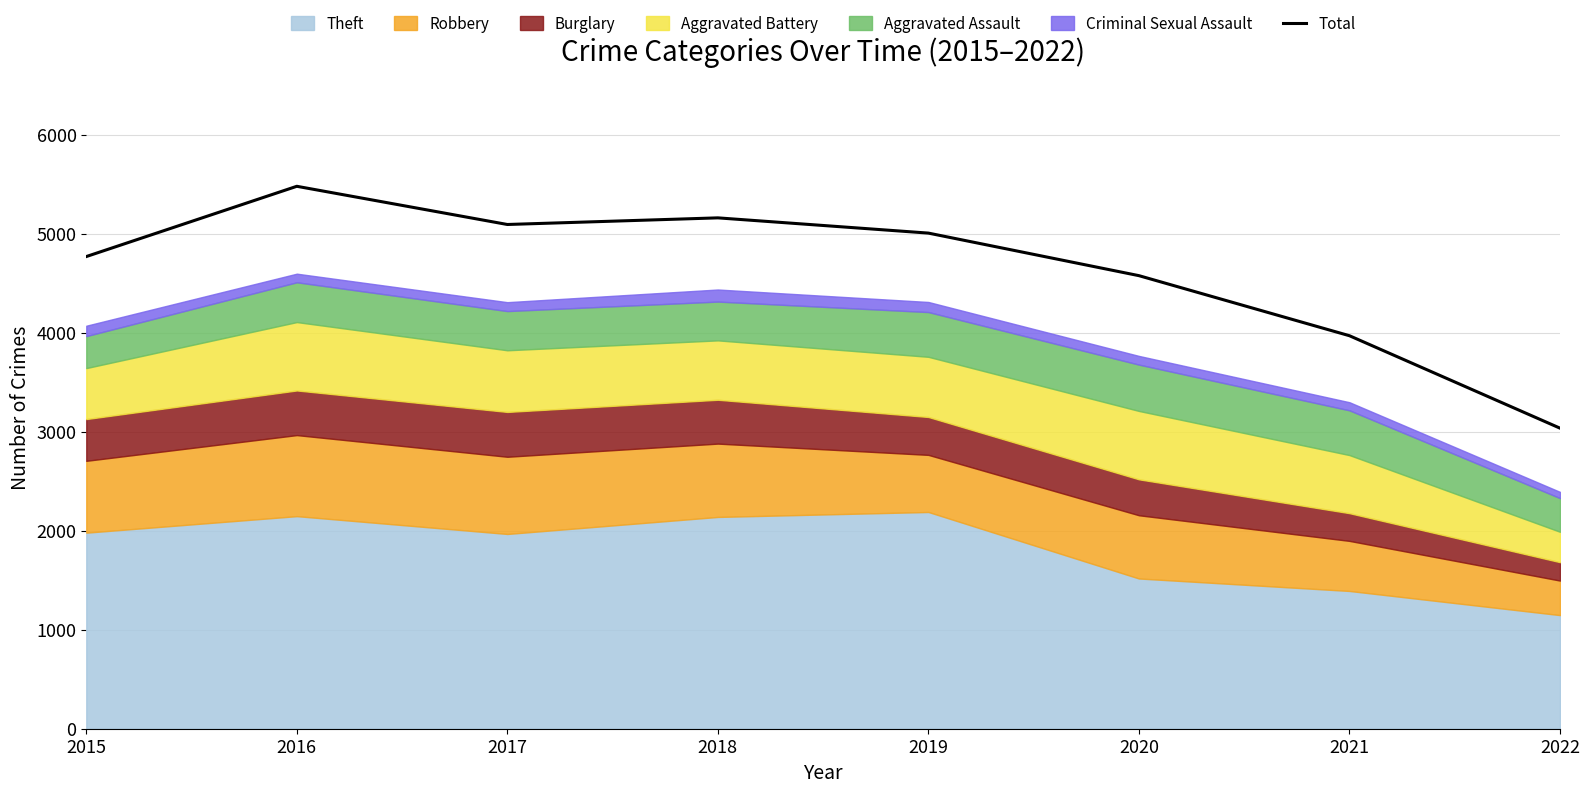

At which category does the chart reach its peak across all series?

2016